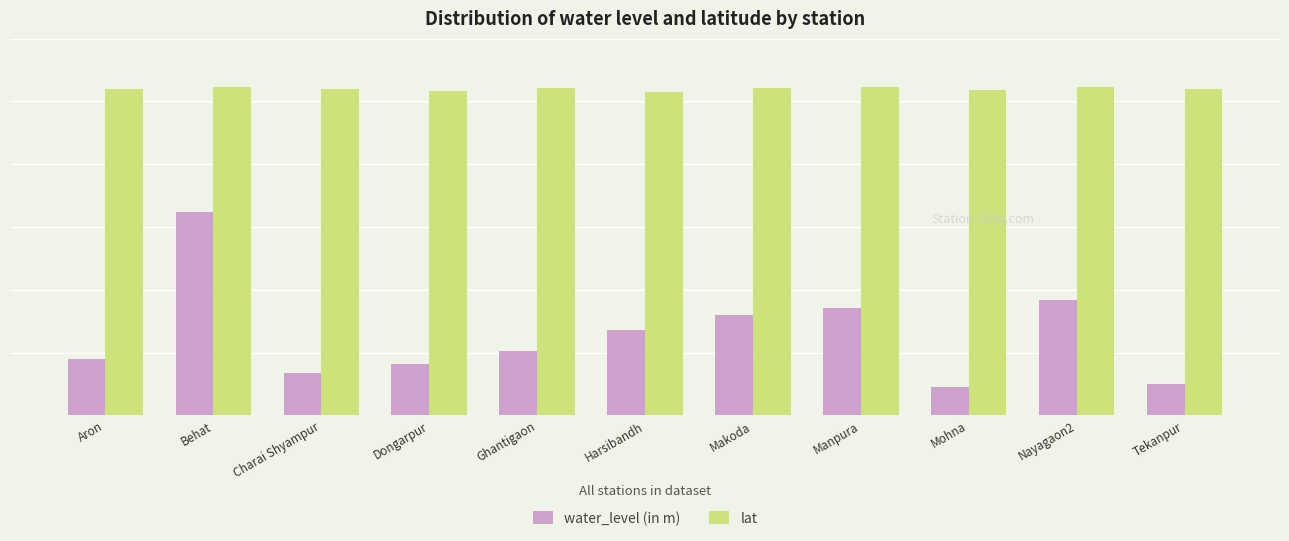

Is it true that lat equals 10.3 at Nayagaon2?

False